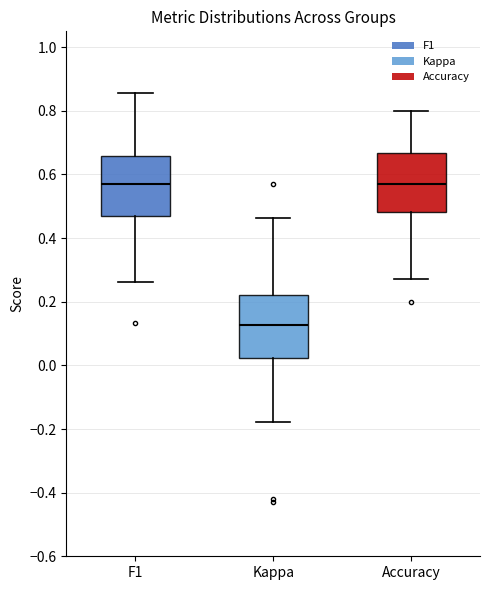

Reading left to right, read every box against the y-axis: the position of its median line, the range the box covers, and the ends of its whiskers. The values are not printed on the chart, so give them approximately, as read against the axis.

F1: median 0.58, box 0.48 to 0.66, whiskers 0.26 to 0.86
Kappa: median 0.12, box 0.02 to 0.22, whiskers -0.18 to 0.46
Accuracy: median 0.58, box 0.48 to 0.66, whiskers 0.28 to 0.80